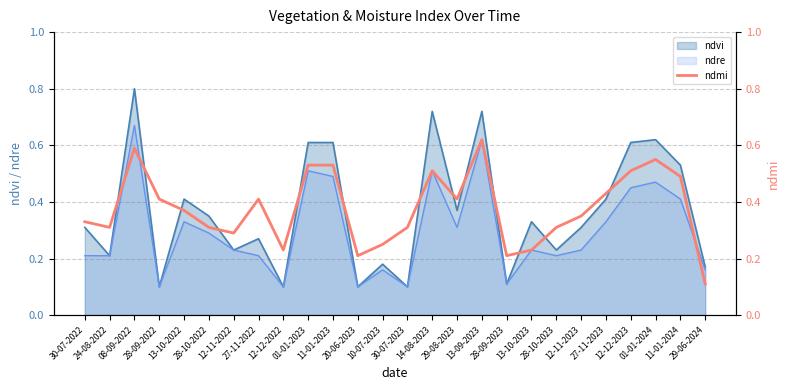

Count the number of categories in the chart.

26